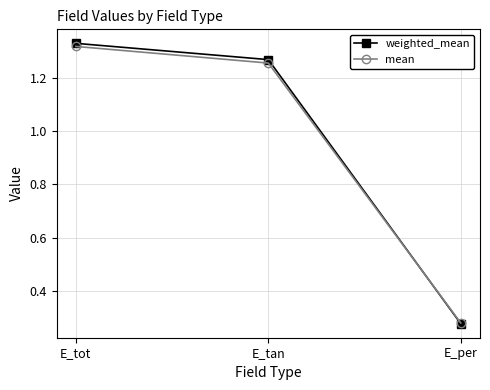

What is the average value of the weighted_mean series?

1.0